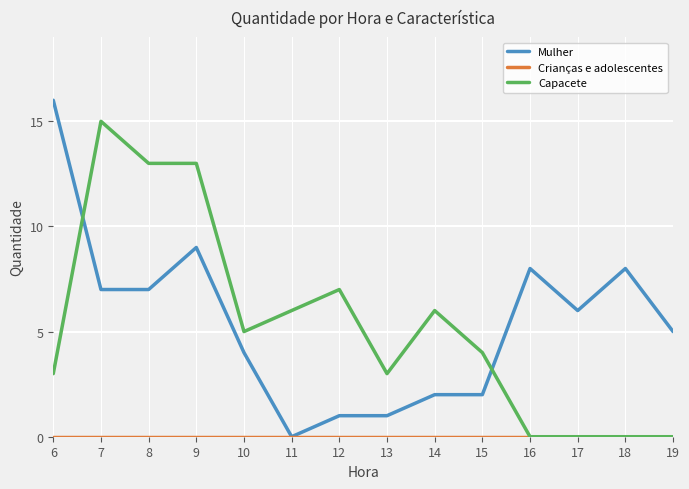

Is the value of Capacete at 15 greater than the value of Mulher at 9?

No